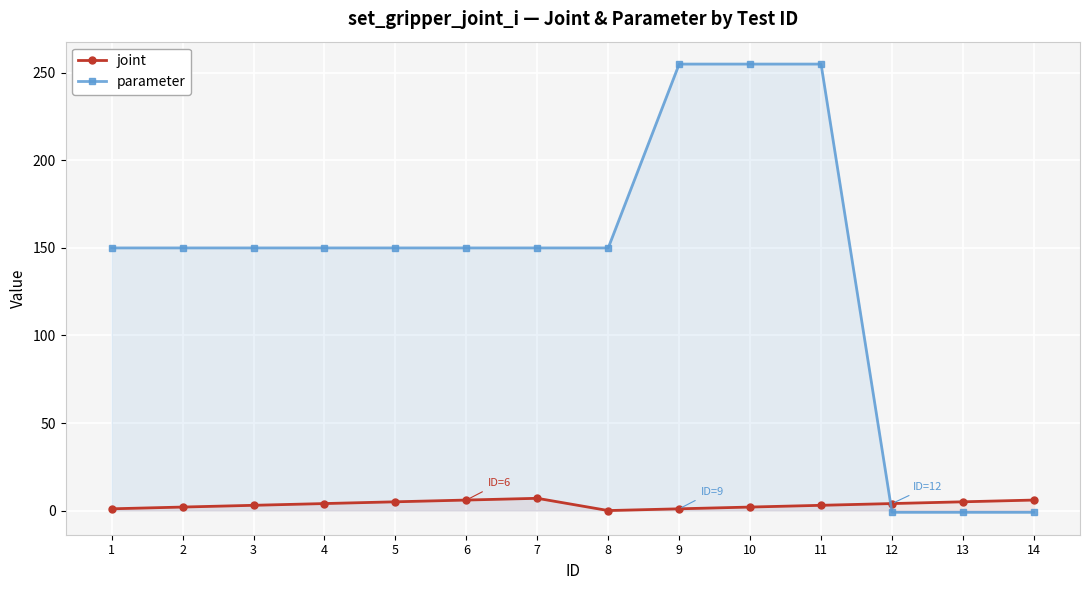

Reading left to right, list all the values displayed in this chart.

joint: 1=1	2=2	3=3	4=4	5=5	6=6	7=7	8=0	9=1	10=2	11=3	12=4	13=5	14=6
parameter: 1=150	2=150	3=150	4=150	5=150	6=150	7=150	8=150	9=255	10=255	11=255	12=-1	13=-1	14=-1